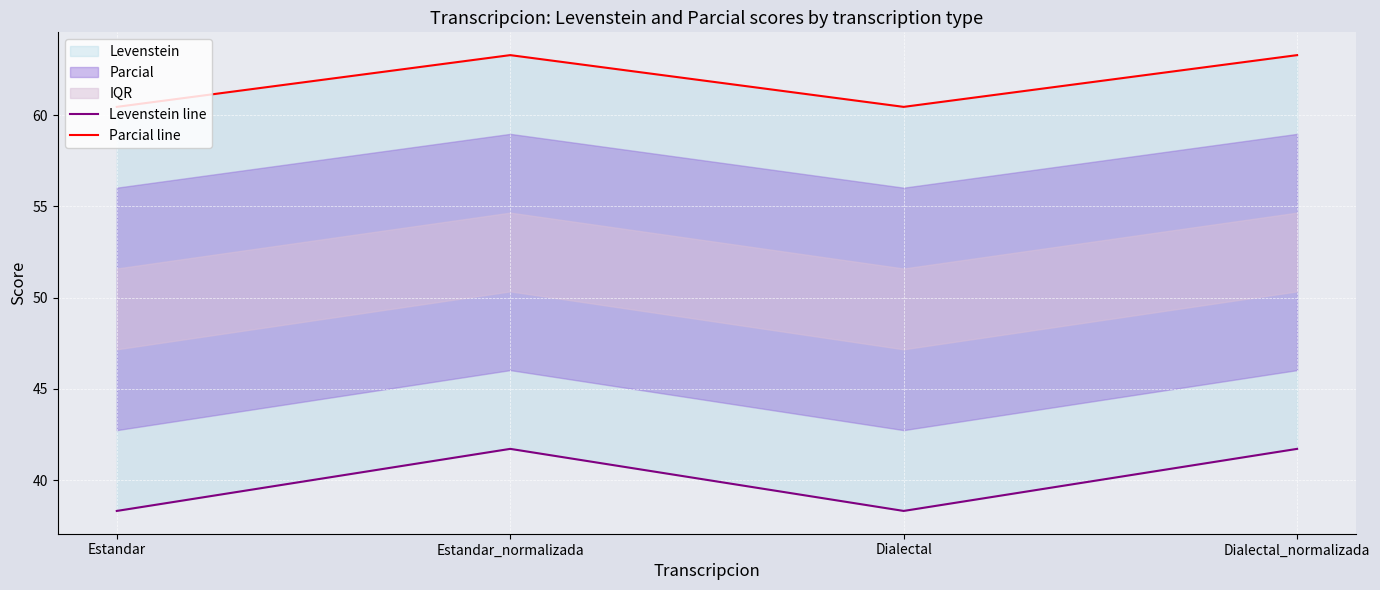

What is the spread (max minus min) of values at Dialectal?

22.1